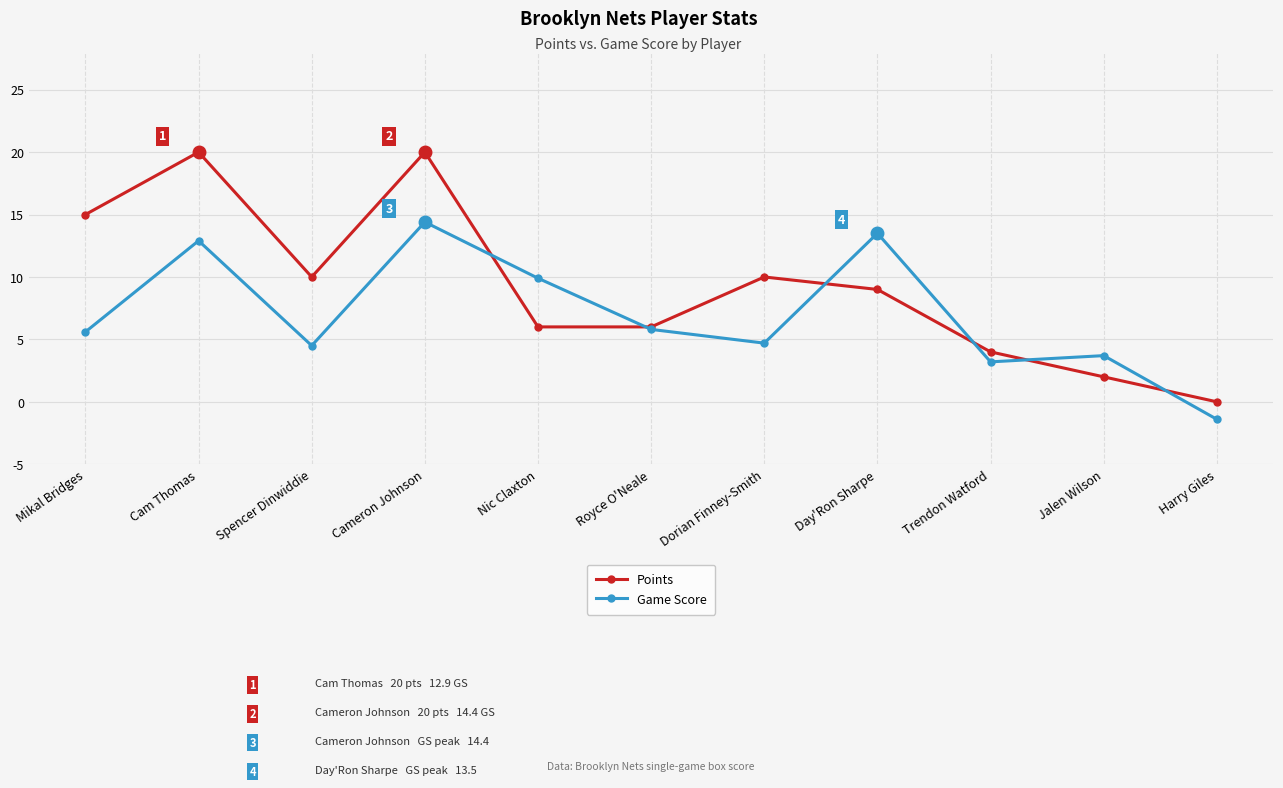

What is the value of the Points point at the 6th from the left?

6.0